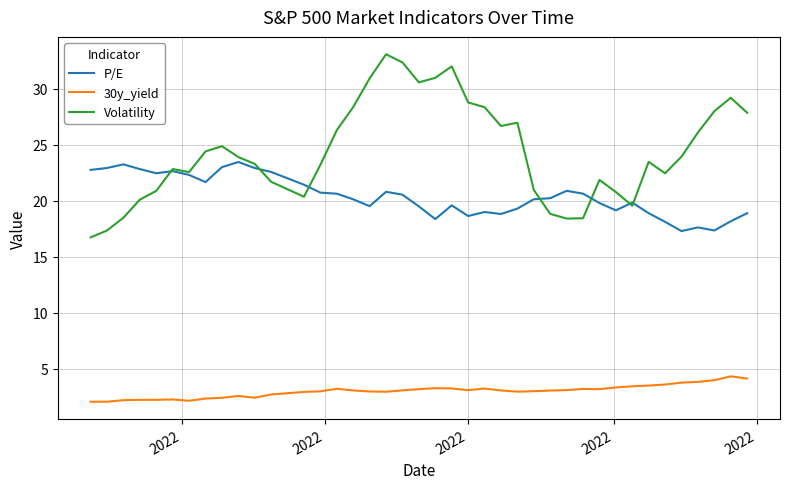

Which series has the widest spread of values?

Volatility